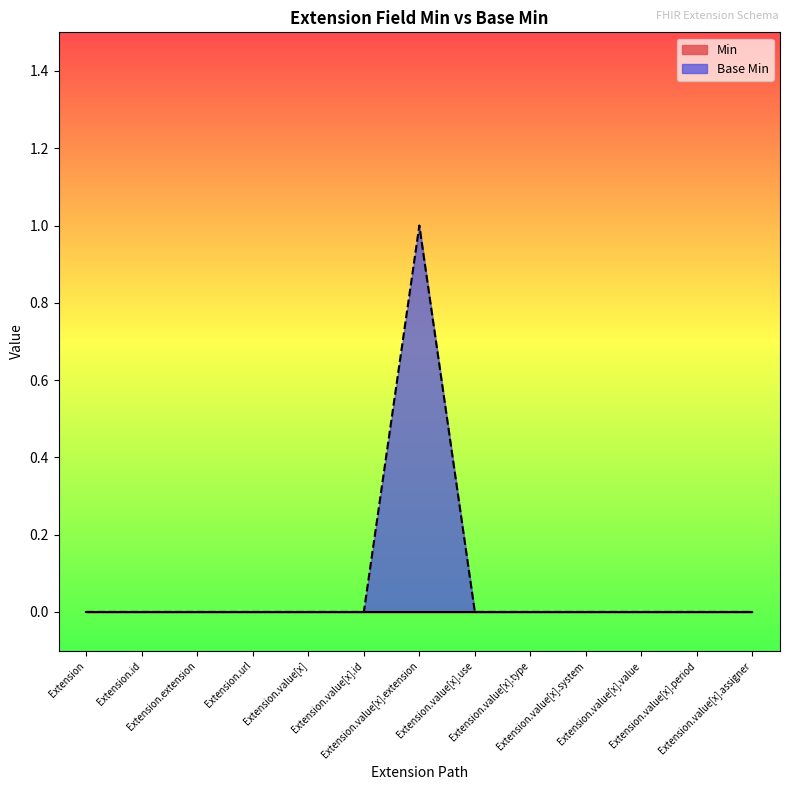

The value at Extension.value[x] is 0. True or false?

False